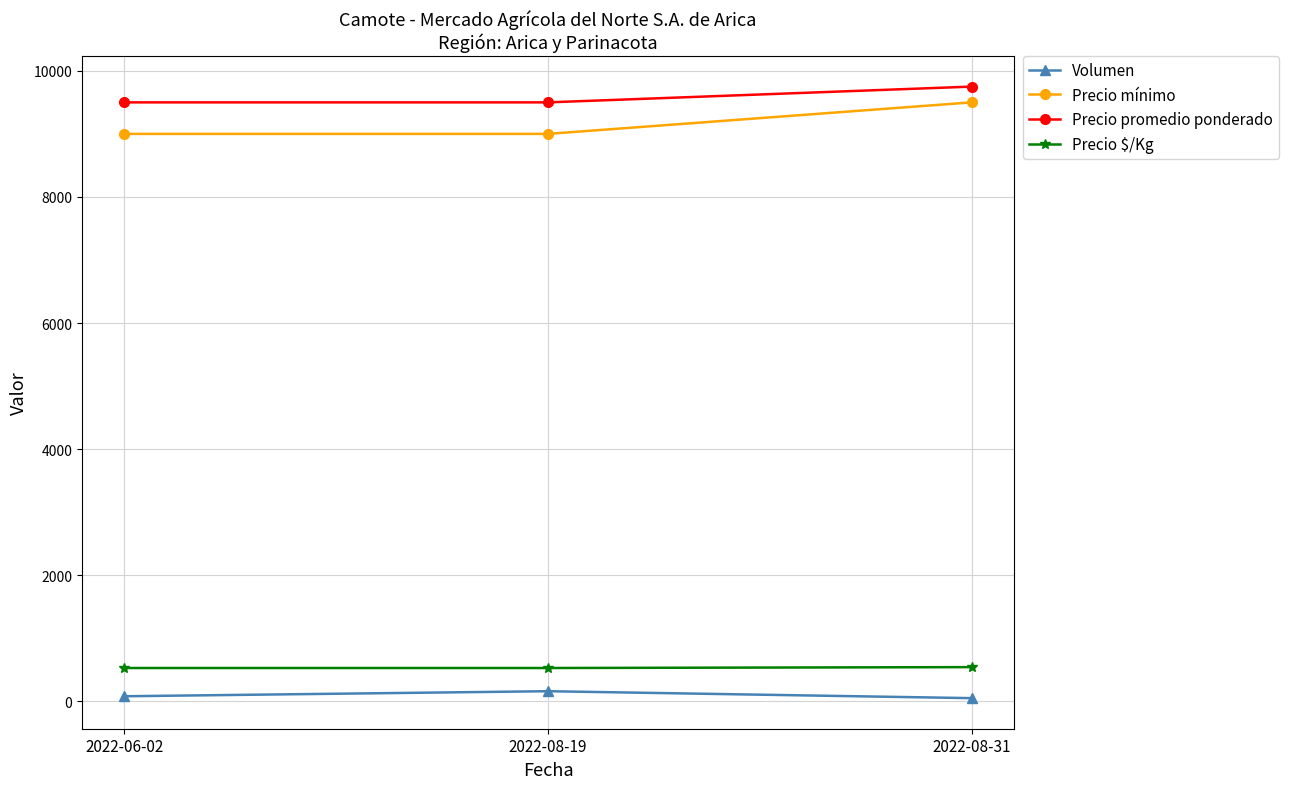

What is the total value across all series at 2022-06-02?

19108